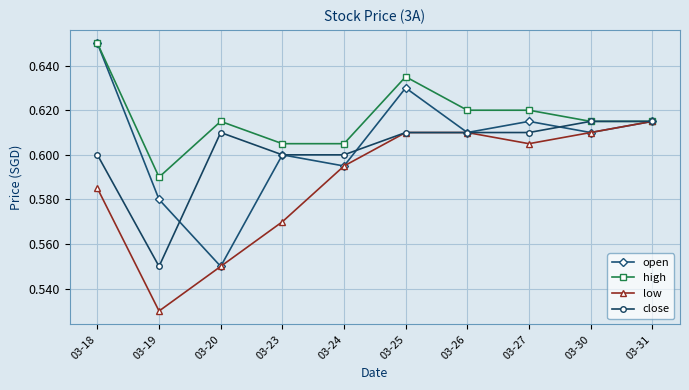

How many series are shown in this chart?

4